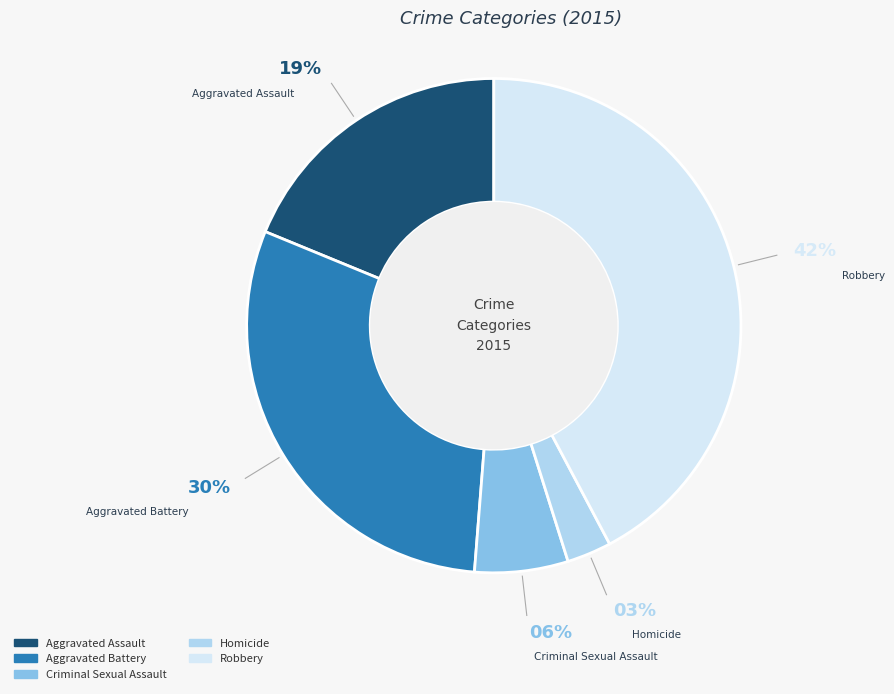

Combined, do Criminal Sexual Assault and Aggravated Battery account for over 50%?

No